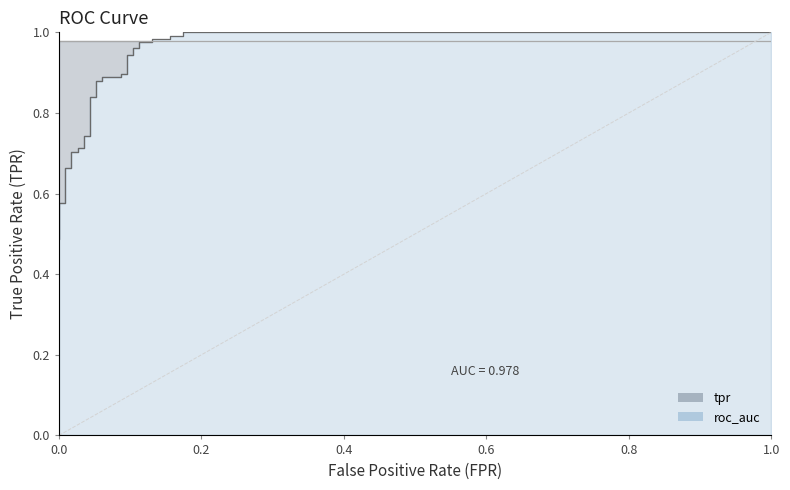

What is the sum of all values?

27.6